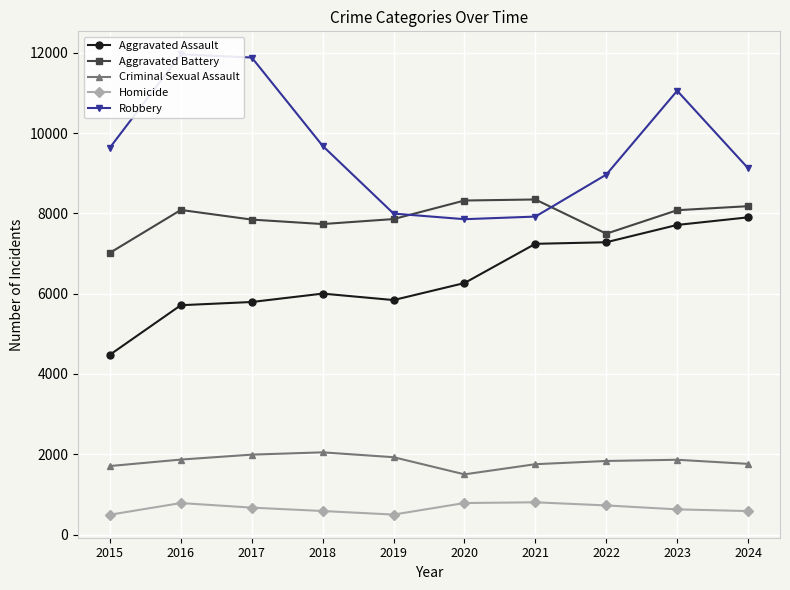

What is the minimum value for Homicide?

496